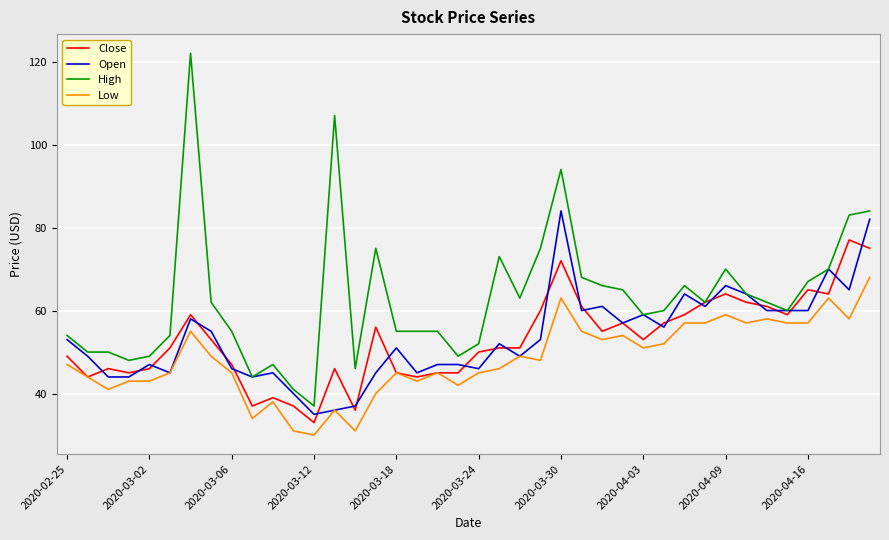

What is the average value of the High series?

63